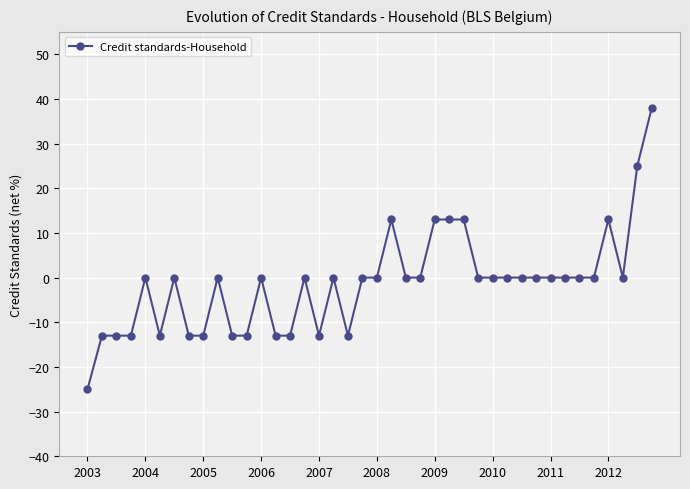

What is the value of the 6th point from the left?

-13